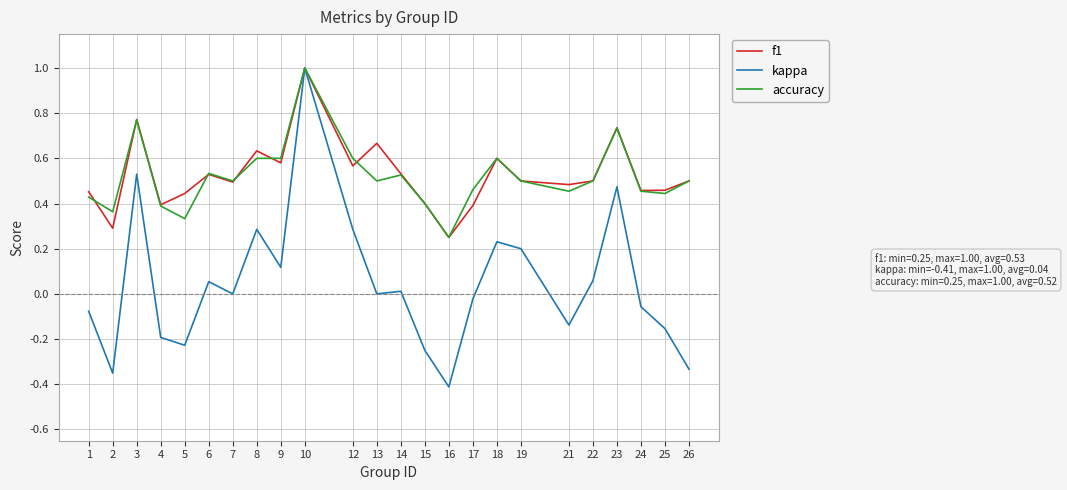

The f1 series shows 1.0 at 12. True or false?

False